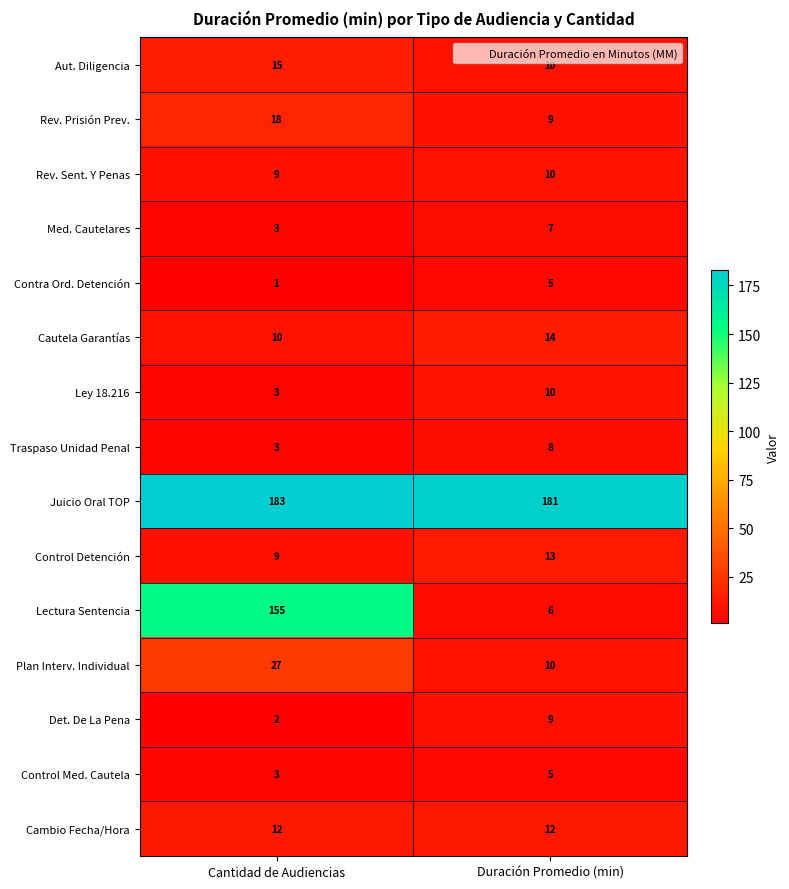

What is the sum of all Rev. Prisión Prev. values?

27